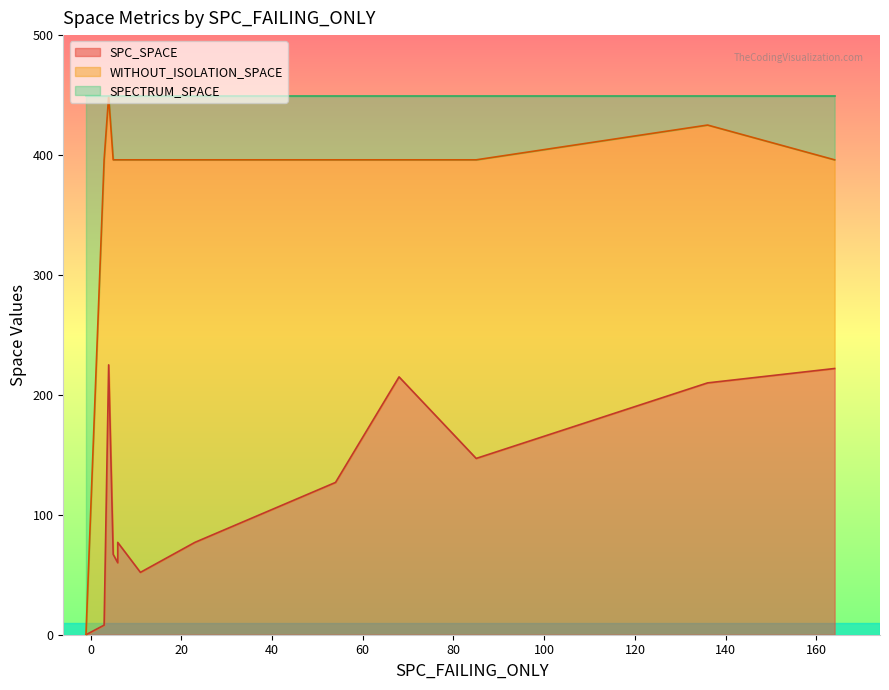

What is the highest value of the SPC_SPACE series?

225